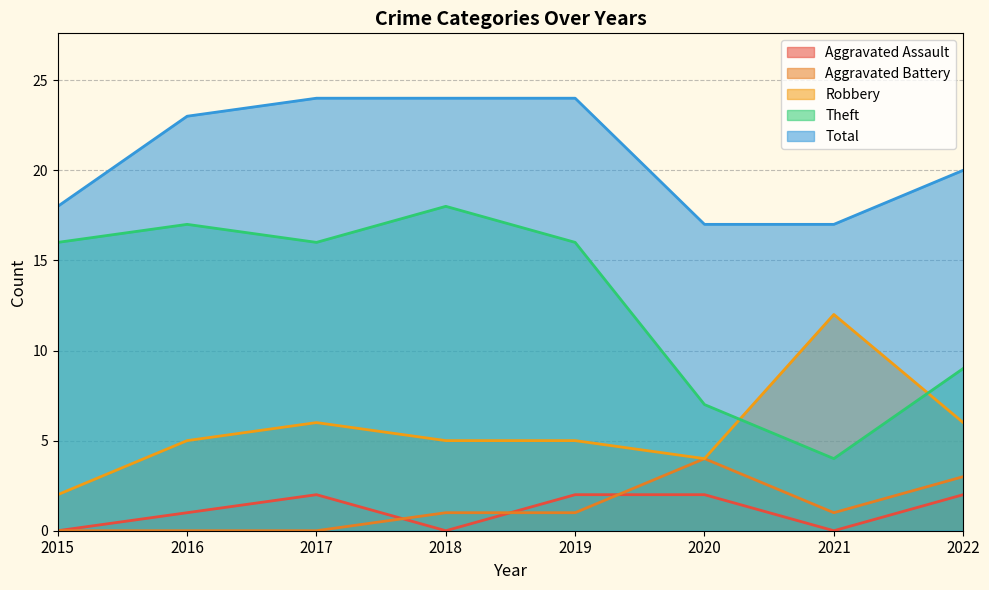

The Theft series shows 4 at 2017. True or false?

False